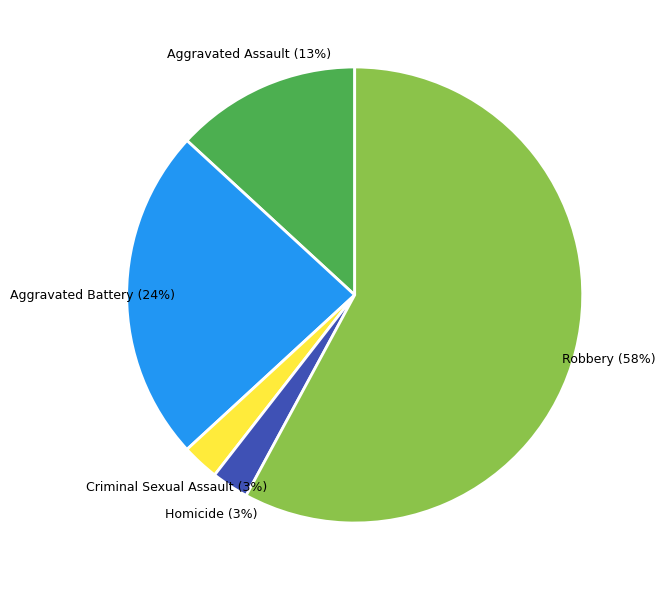

True or false: Robbery accounts for 67% of the total.

False